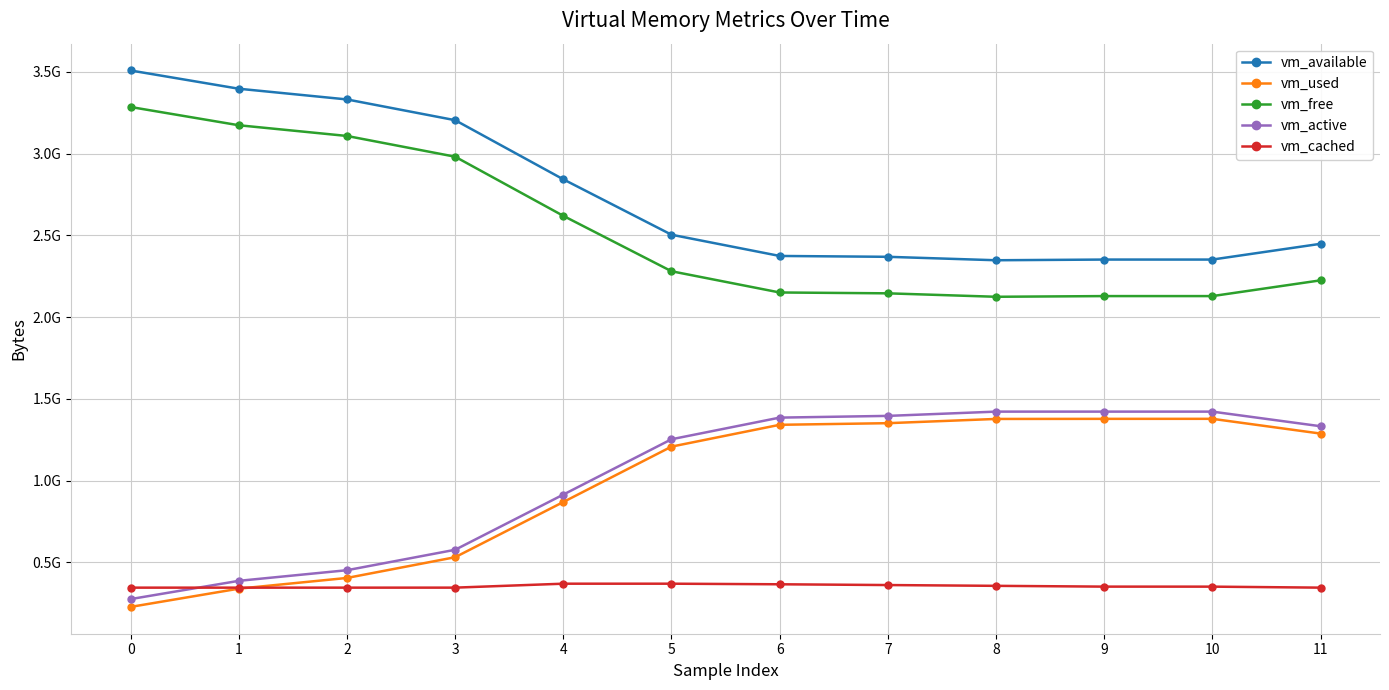

Is the value of vm_cached at 10 greater than the value of vm_available at 7?

No